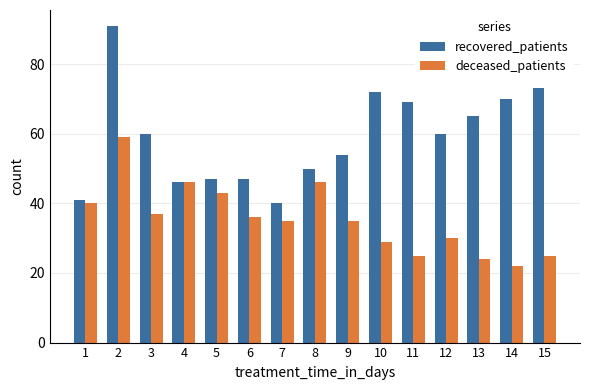

How many bars are there in each group?

2